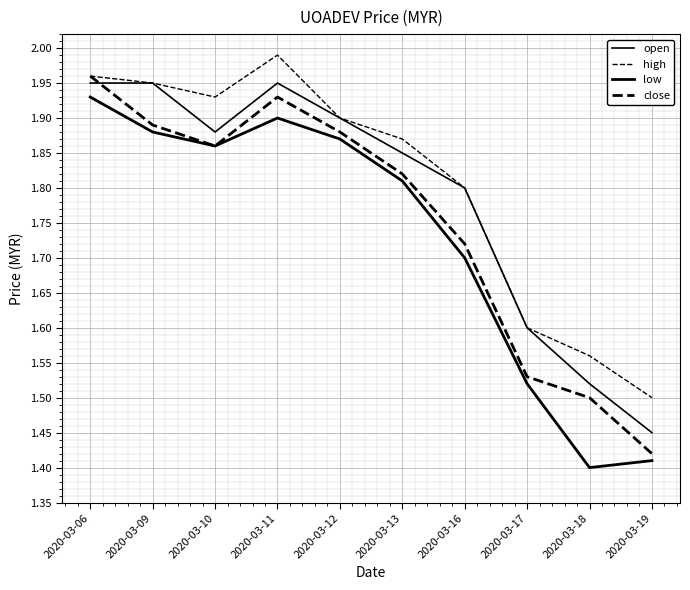

What is the difference between the open values at 2020-03-13 and 2020-03-16?

0.1